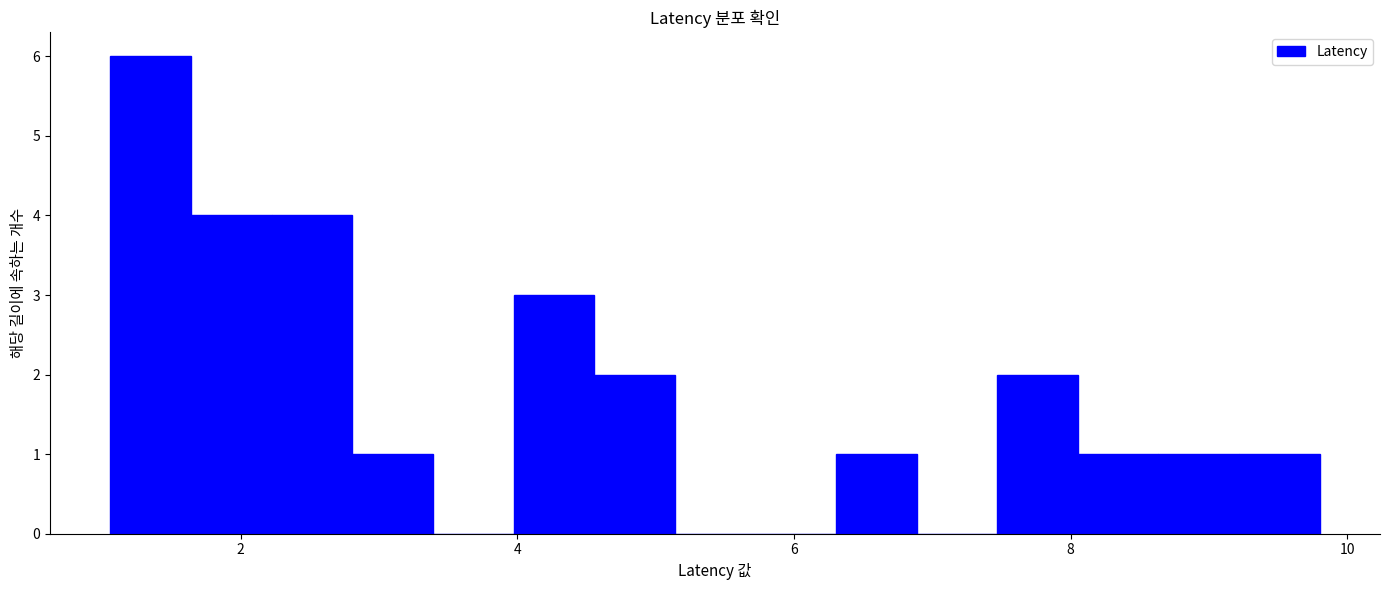

Read against the x-axis, roughly where is the centre of the tallest bar?

1.4